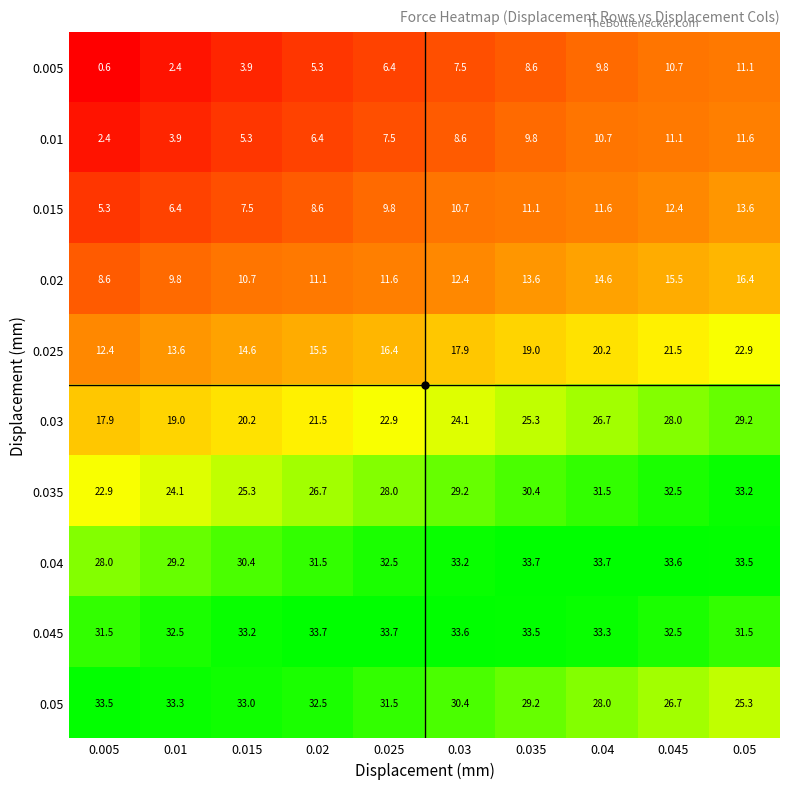

What is the total value across all series at 0.005?

163.1